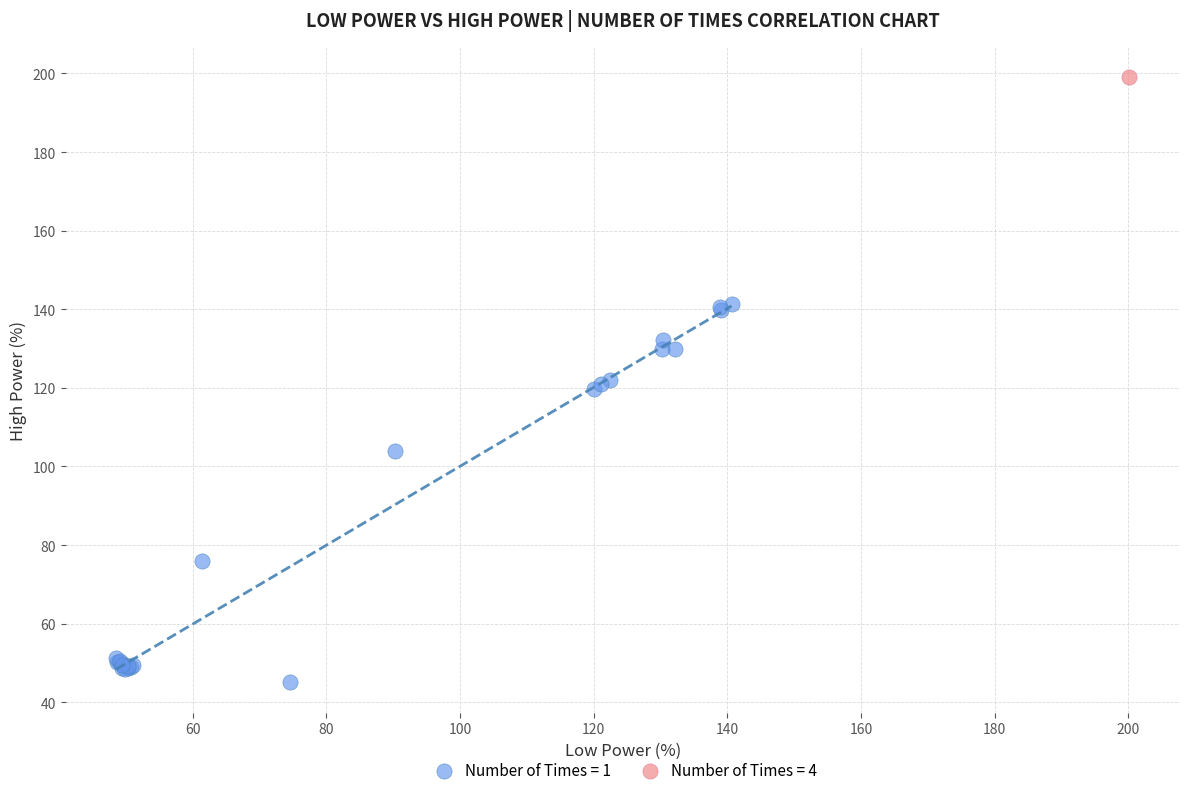

What are all the series names shown in the legend?

Number of Times = 1, Number of Times = 4